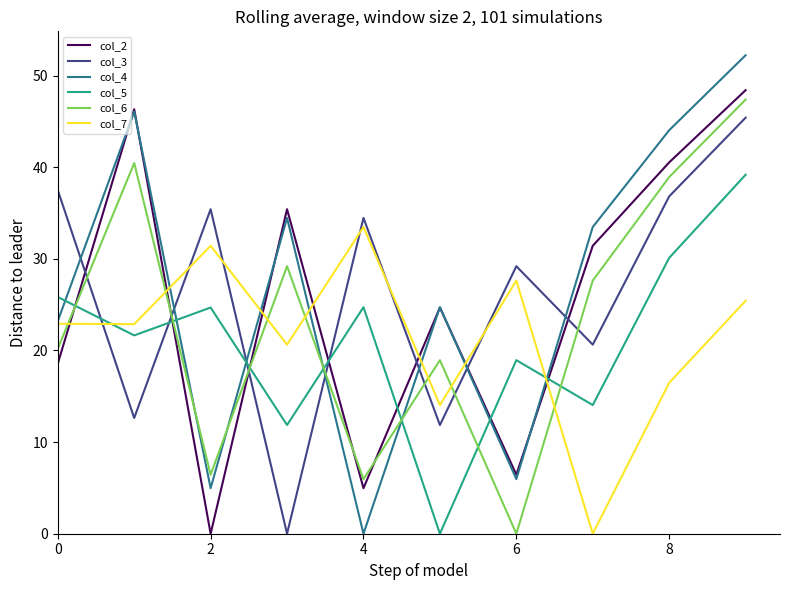

Rank the series by their maximum value, from lowest to highest.

col_7, col_5, col_3, col_6, col_2, col_4